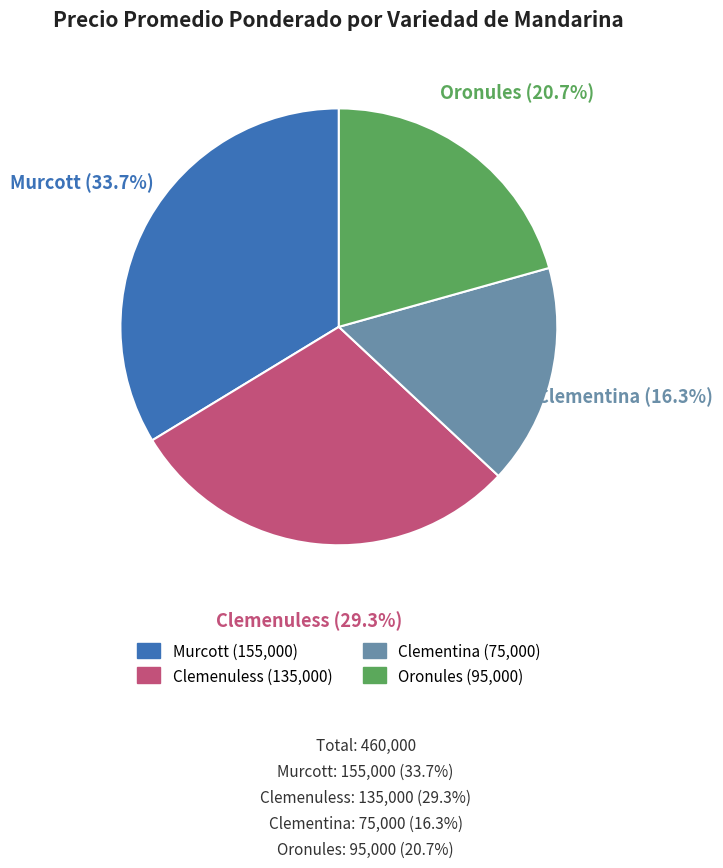

Which slice is the smallest?

Clementina